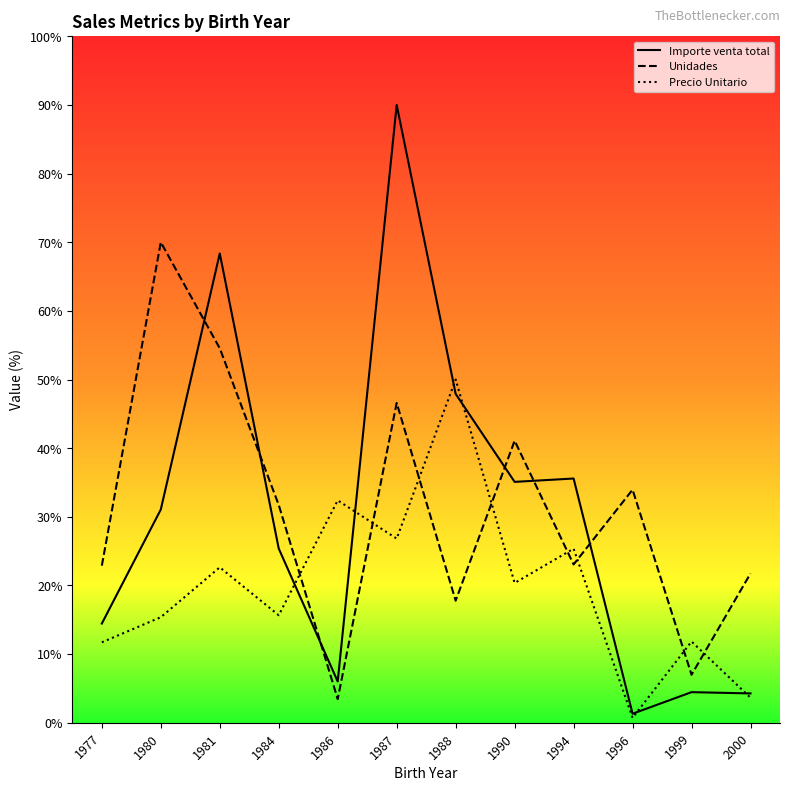

At which label is Unidades closest to 36?

1996